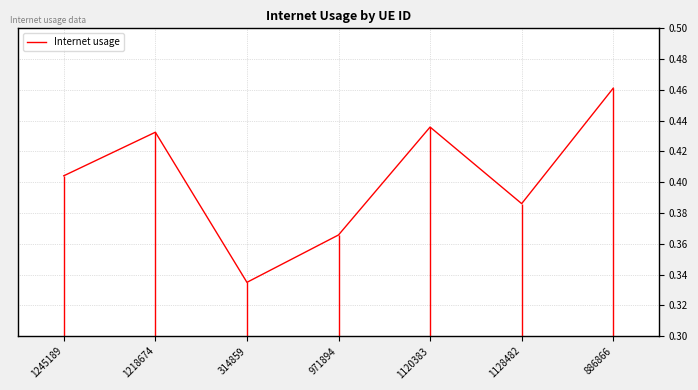

Read the value at 1218674.

0.4